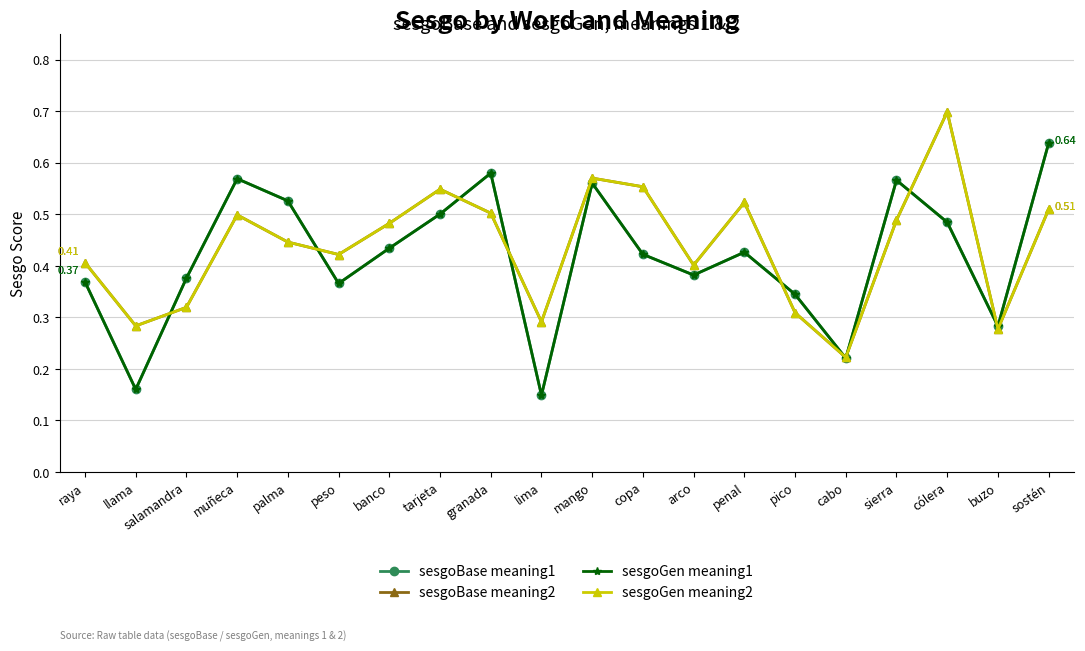

Reading left to right, list all the values displayed in this chart.

sesgoBase meaning1: 0.4	0.2	0.4	0.6	0.5	0.4	0.4	0.5	0.6	0.1	0.6	0.4	0.4	0.4	0.3	0.2	0.6	0.5	0.3	0.6
sesgoBase meaning2: 0.4	0.3	0.3	0.5	0.4	0.4	0.5	0.5	0.5	0.3	0.6	0.6	0.4	0.5	0.3	0.2	0.5	0.7	0.3	0.5
sesgoGen meaning1: 0.4	0.2	0.4	0.6	0.5	0.4	0.4	0.5	0.6	0.1	0.6	0.4	0.4	0.4	0.3	0.2	0.6	0.5	0.3	0.6
sesgoGen meaning2: 0.4	0.3	0.3	0.5	0.4	0.4	0.5	0.5	0.5	0.3	0.6	0.6	0.4	0.5	0.3	0.2	0.5	0.7	0.3	0.5